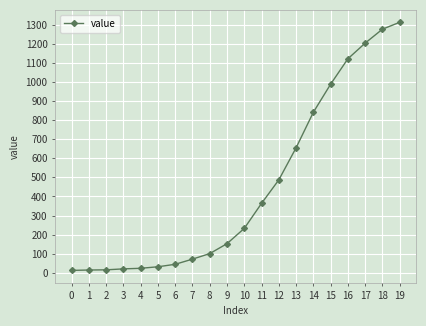

What is the sum of all values?

8972